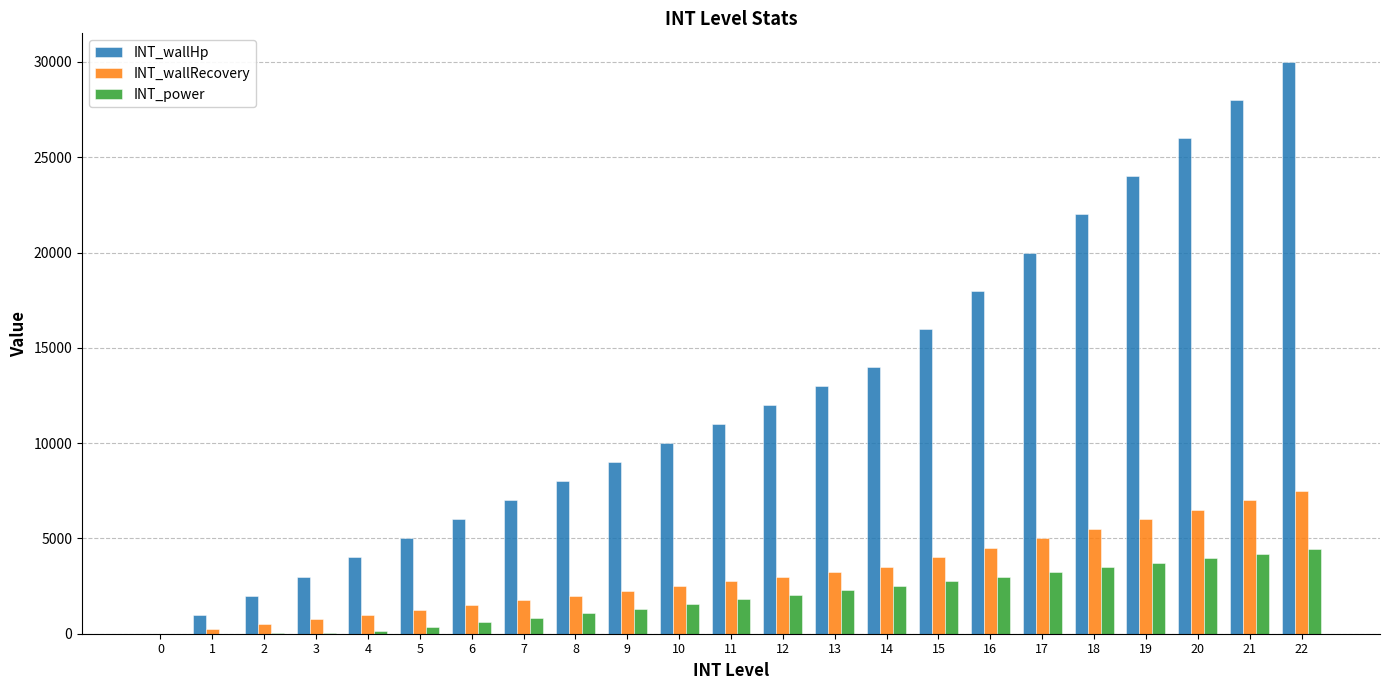

What is the maximum value for INT_wallHp?

30000